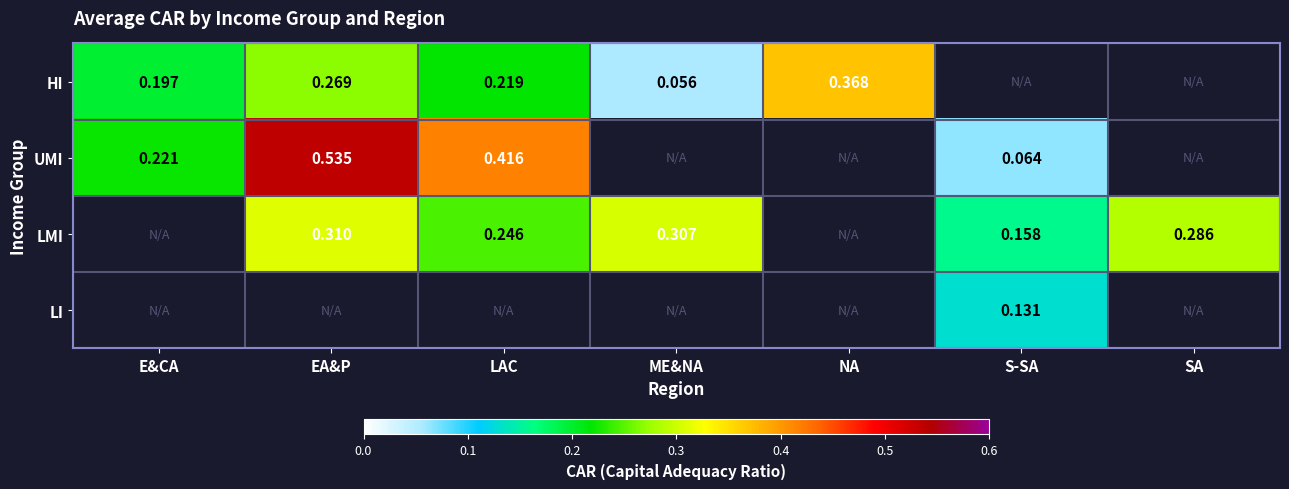

Is the value of HI at NA greater than the value of LMI at SA?

Yes